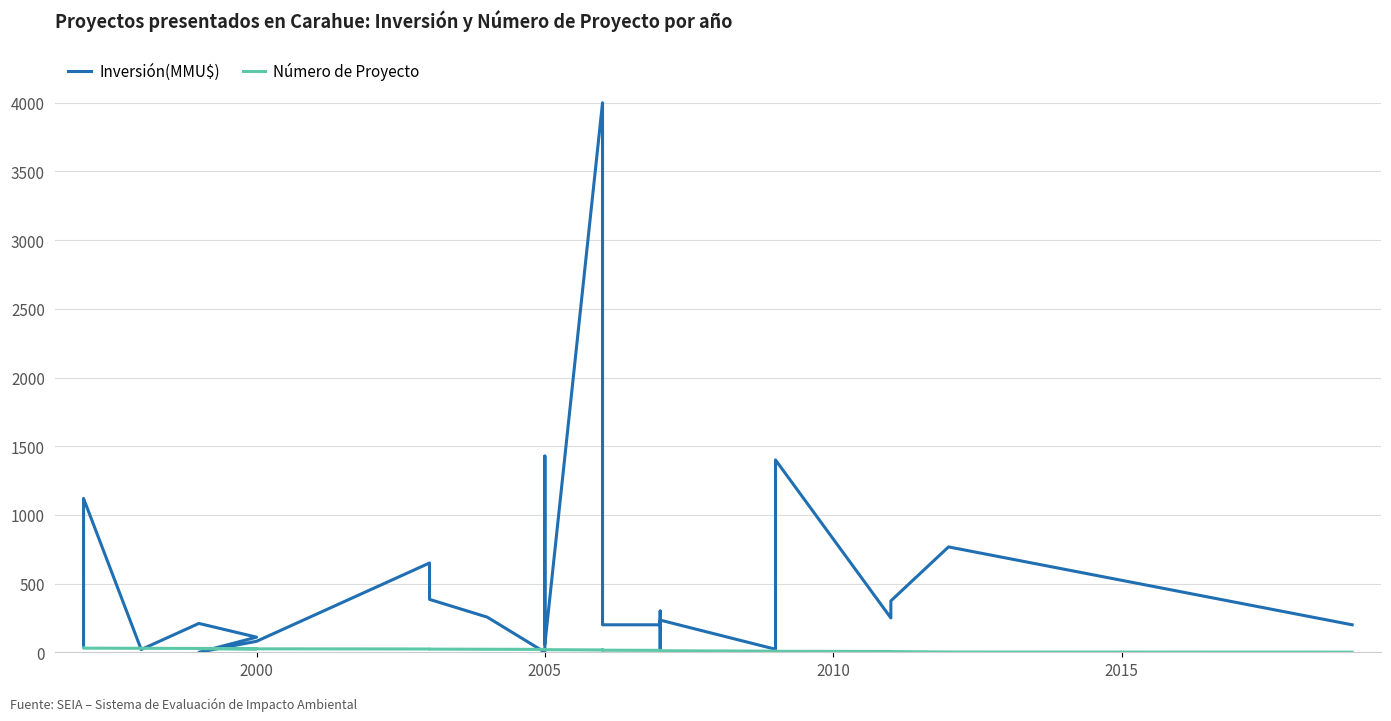

Is the value of Inversión(MMU$) at 27 greater than the value of Número de Proyecto at 27?

Yes